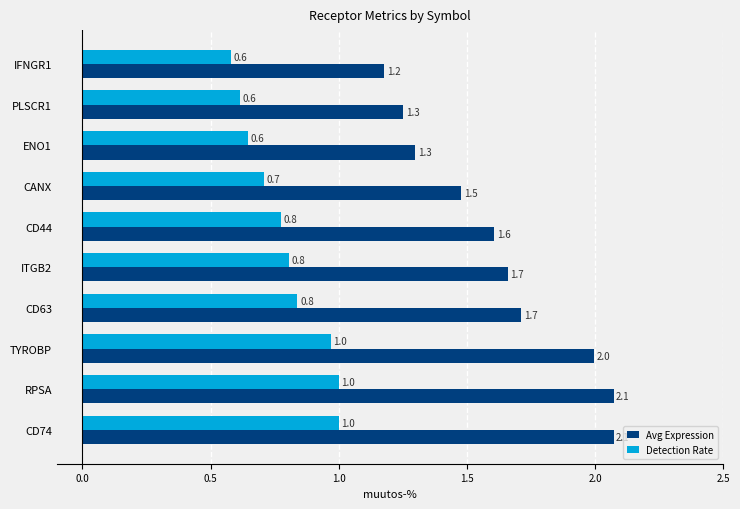

What is the difference between the maximum and second lowest values in the Detection Rate series?

0.4